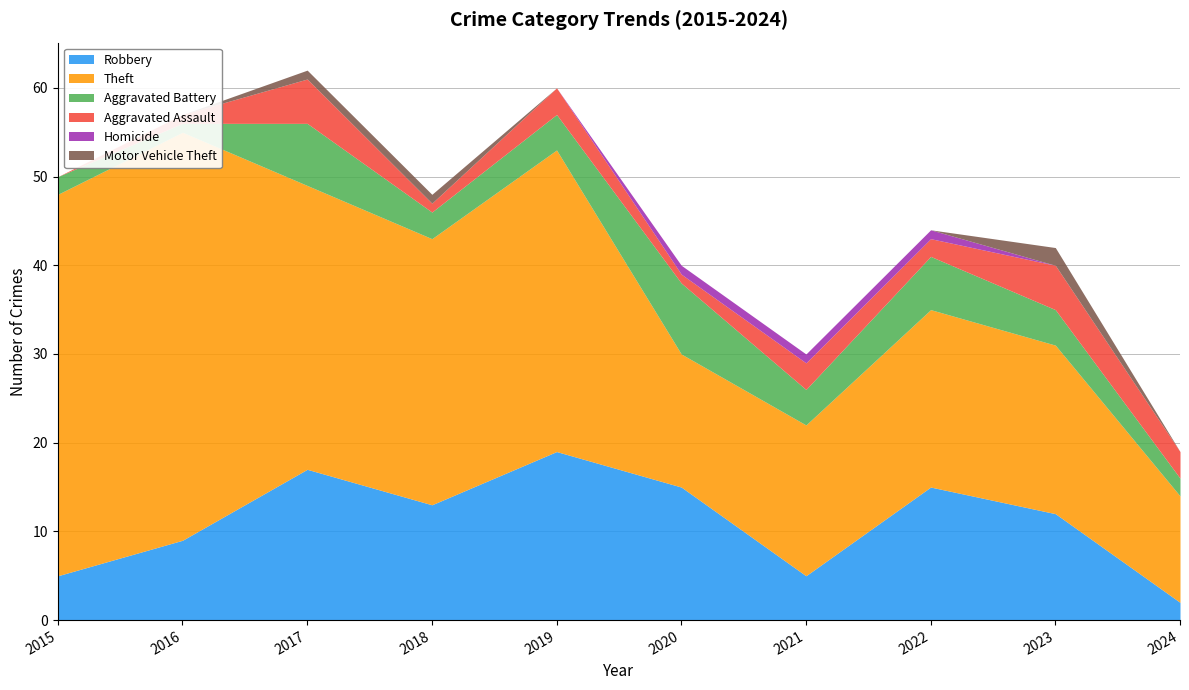

The value of Theft at 2023 is 19. True or false?

True